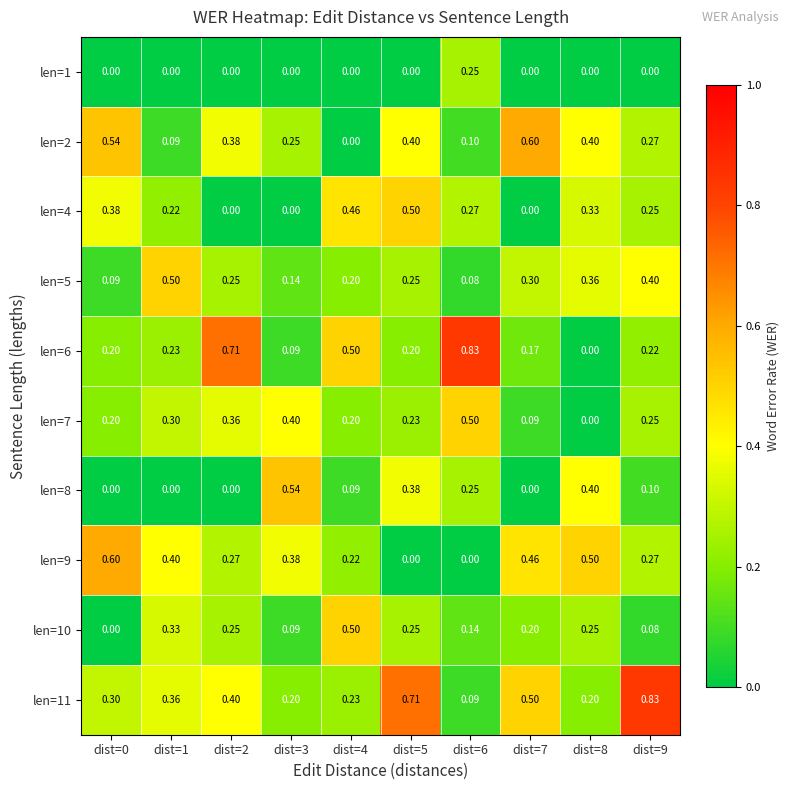

Is the value of len=2 at dist=6 greater than the value of len=6 at dist=1?

No